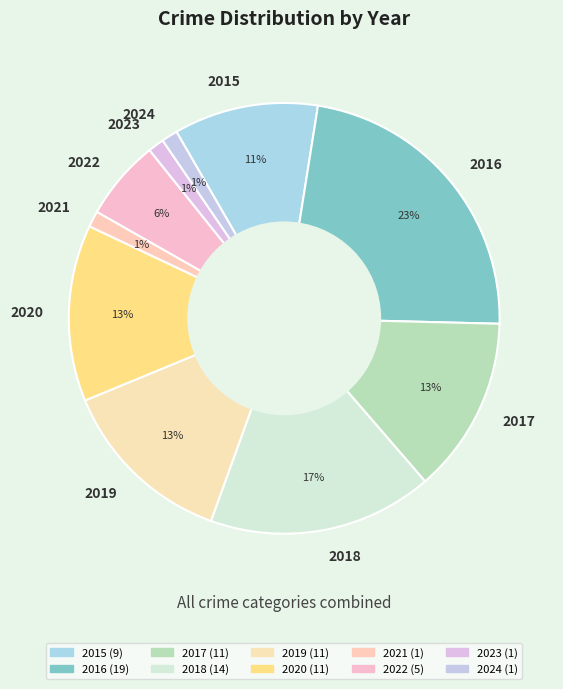

Is it true that 2016 is 8% of the pie?

False